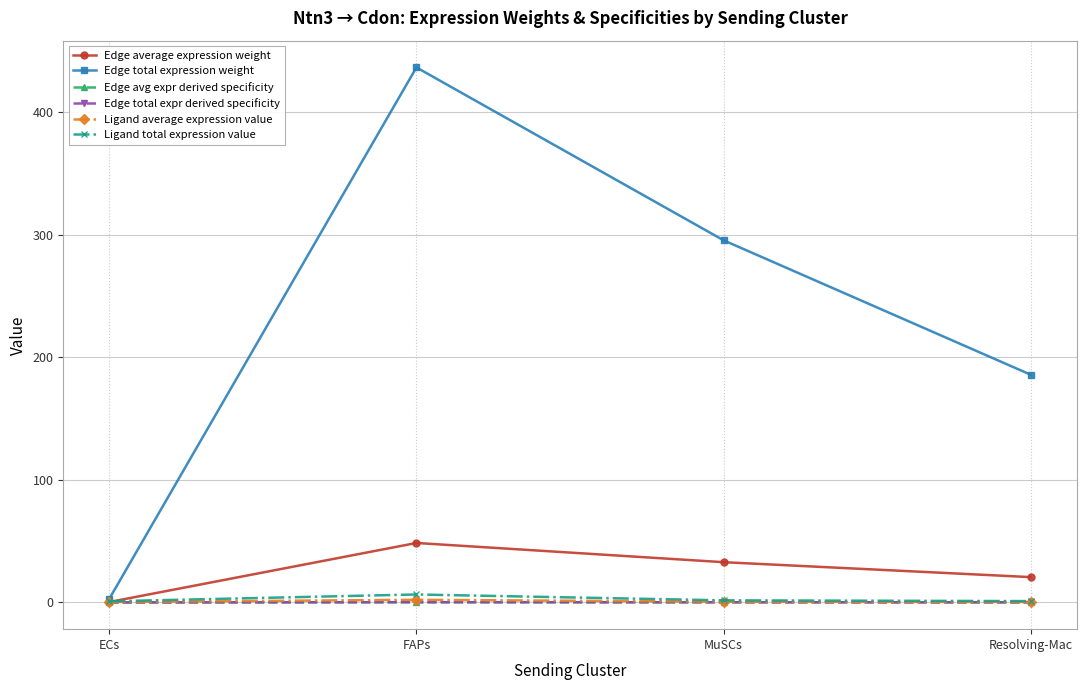

Does the chart have visible grid lines?

Yes